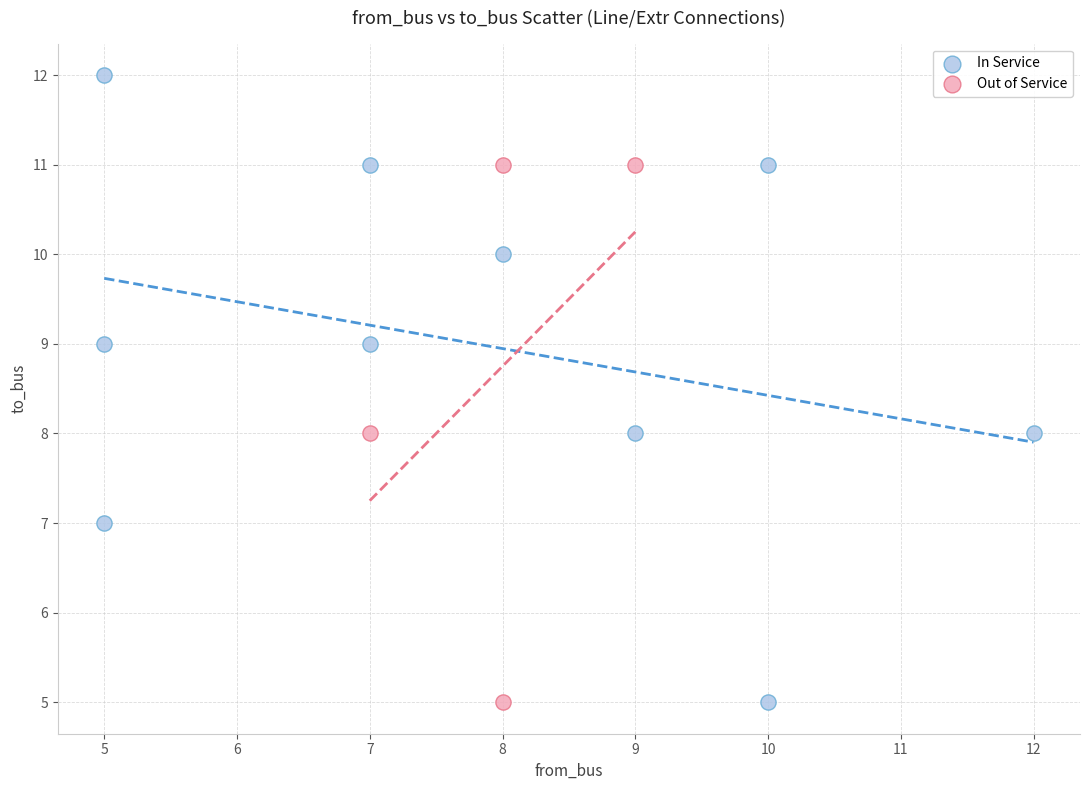

Which series has the largest Y range (max minus min)?

In Service